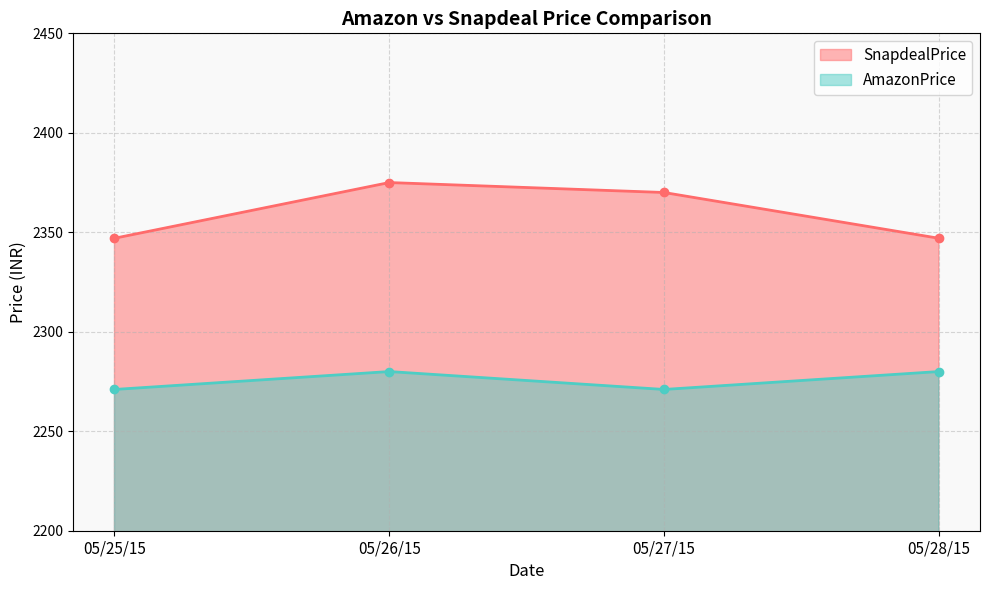

True or false: SnapdealPrice and AmazonPrice cross at least once.

False